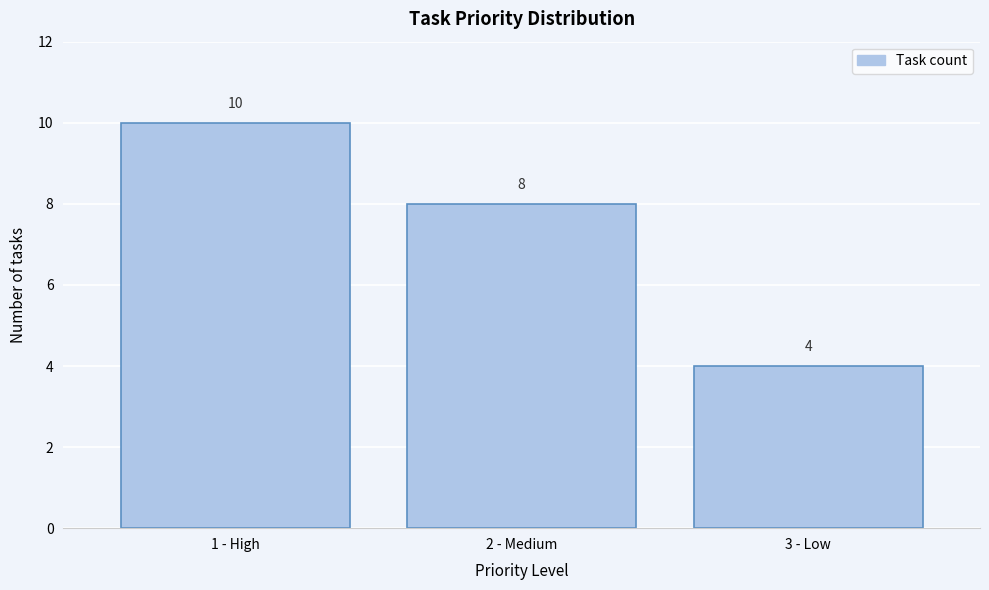

Reading left to right, list all the values displayed in this chart.

1 - High=10	2 - Medium=8	3 - Low=4